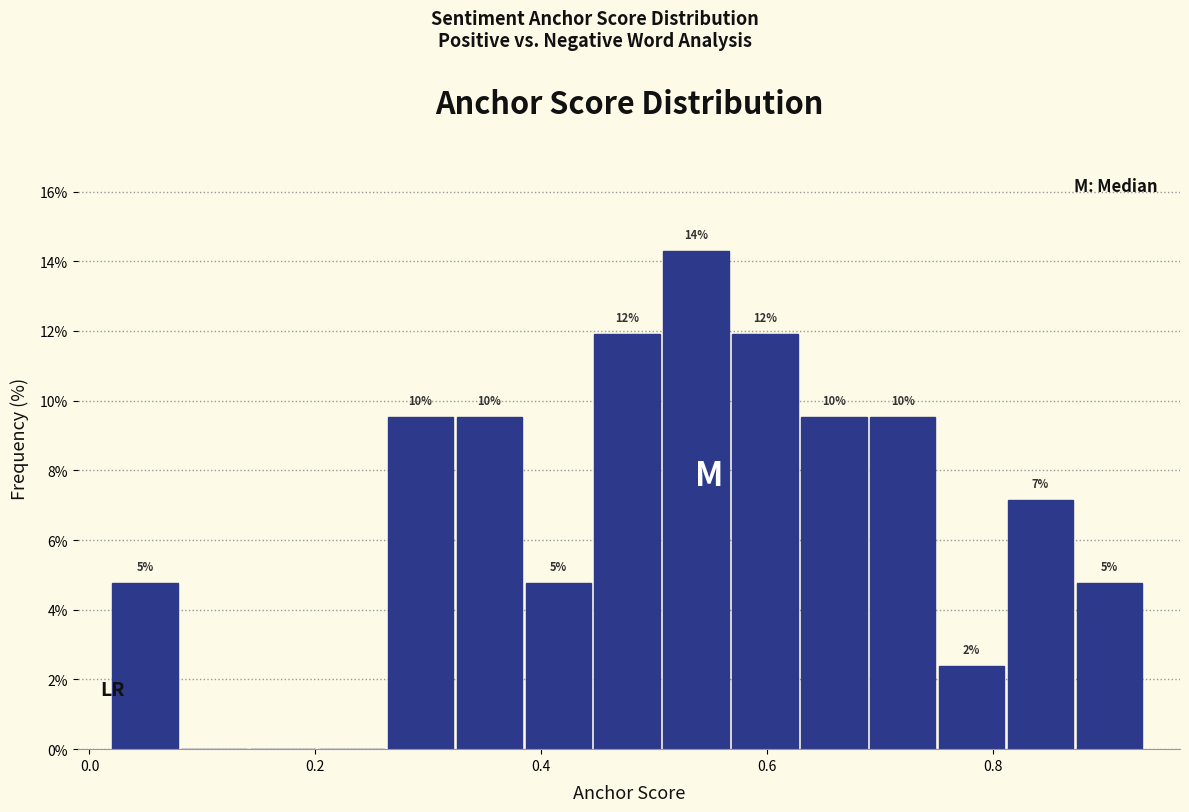

Read against the x-axis, roughly where is the centre of the tallest bar?

0.54